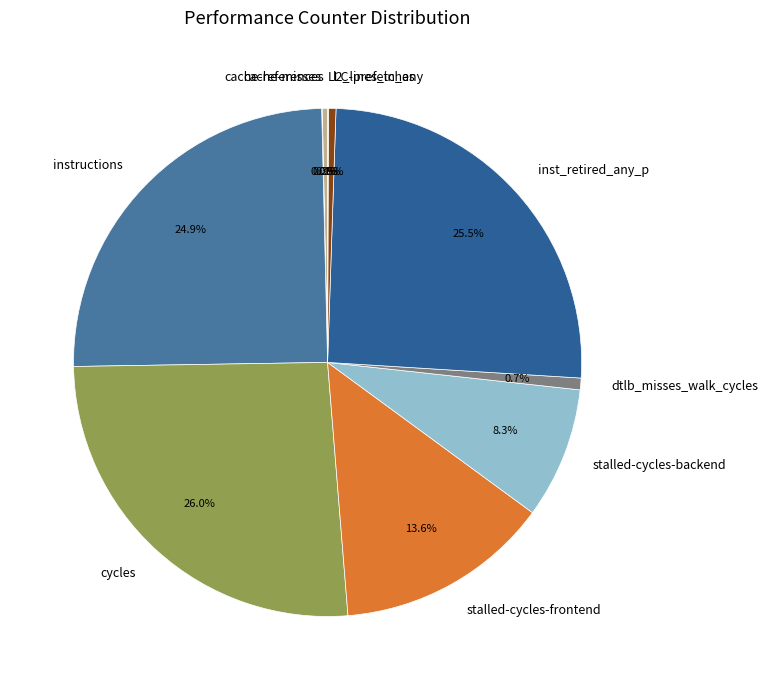

Does instructions represent more than half of the total?

No